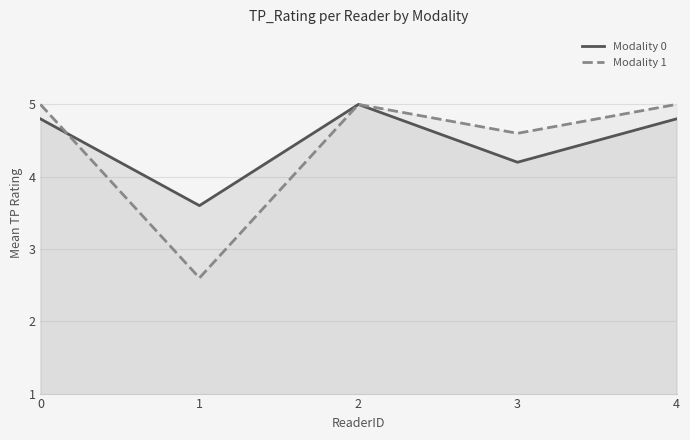

Is it true that Modality 0 equals 0.9 at 3?

False